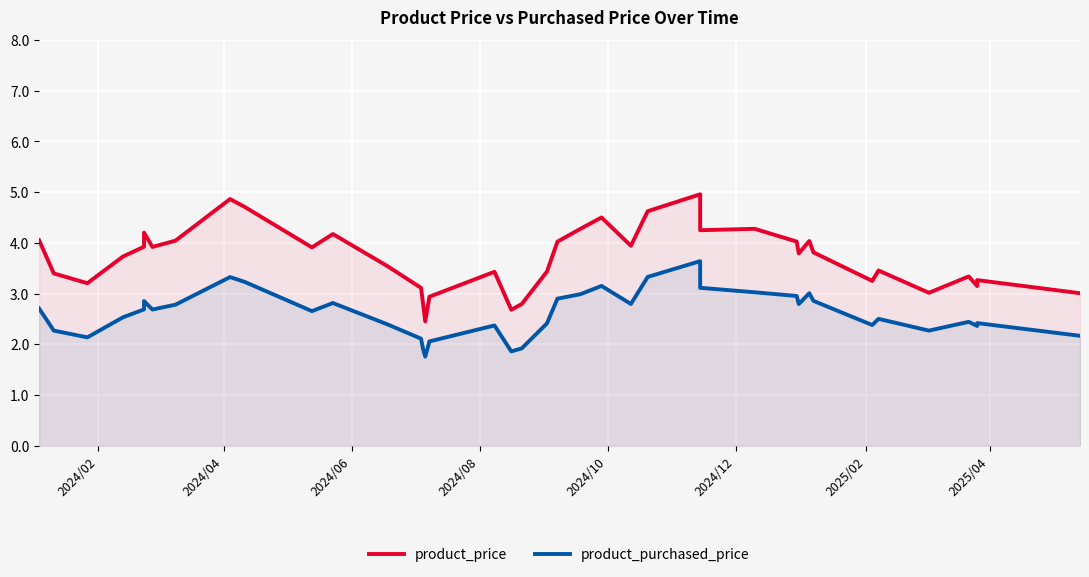

Rank the series by their maximum value, from highest to lowest.

product_price, product_purchased_price